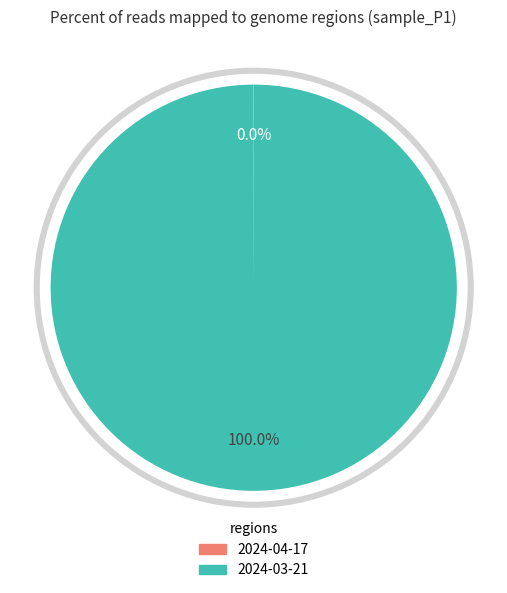

The 2024-04-17 slice represents 9% of the pie. True or false?

False